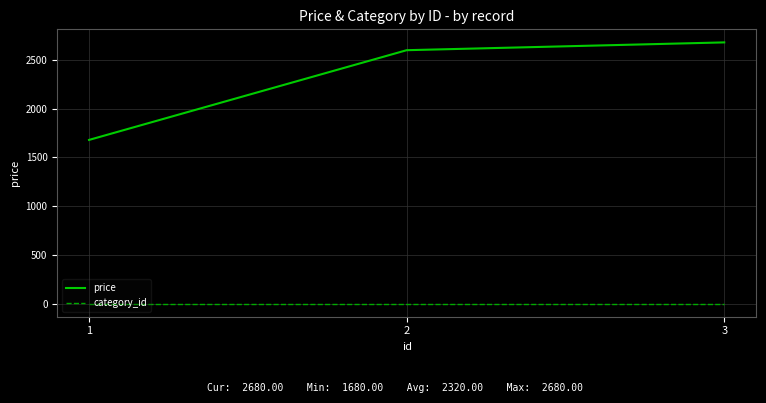

Reading left to right, what are all the values shown in this chart?

price: 1=1680	2=2600	3=2680
category_id: 1=1	2=1	3=1